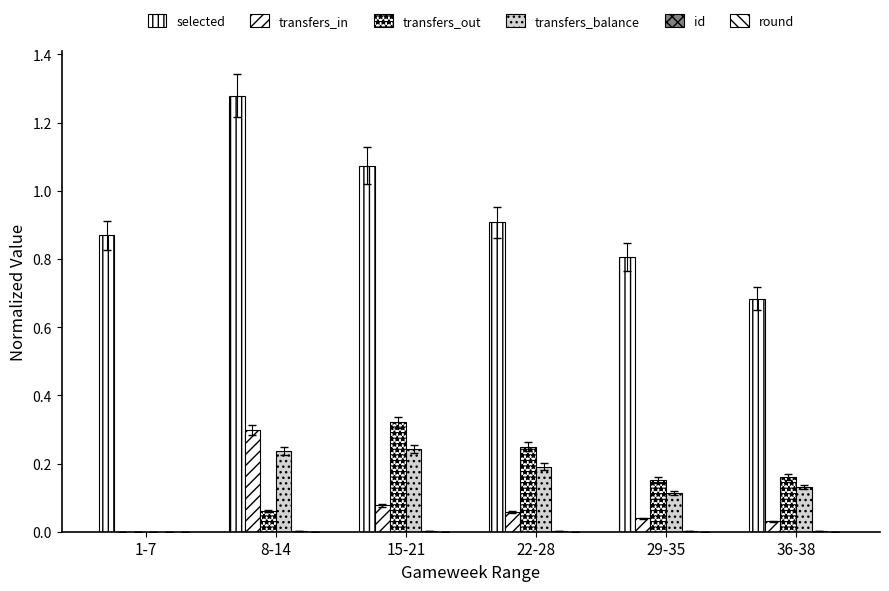

Is it true that selected equals 0.8 at 29-35?

True